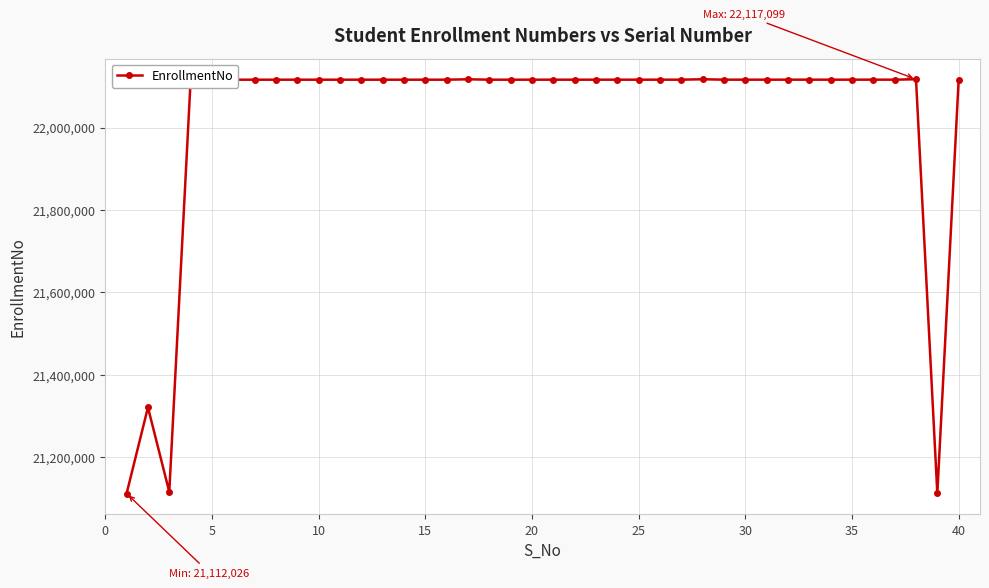

What is the value of the 30th point from the left?

22116063